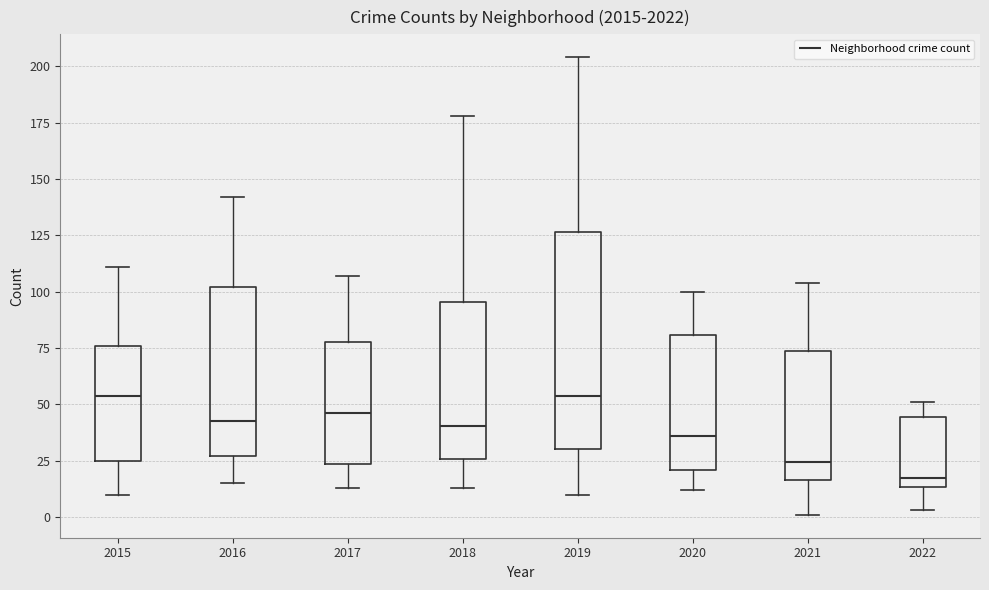

Reading left to right, transcribe this box plot: for each box, give where its median line is, the range the box spans, and where its two whiskers end, as read against the y-axis. The values are not printed on the chart, so give them approximately, as read against the axis.

2015: median 55, box 25 to 75, whiskers 10 to 110
2016: median 45, box 25 to 100, whiskers 15 to 140
2017: median 45, box 25 to 80, whiskers 15 to 105
2018: median 40, box 25 to 95, whiskers 15 to 180
2019: median 55, box 30 to 125, whiskers 10 to 205
2020: median 35, box 20 to 80, whiskers 10 to 100
2021: median 25, box 15 to 75, whiskers 0 to 105
2022: median 20, box 15 to 45, whiskers 5 to 50